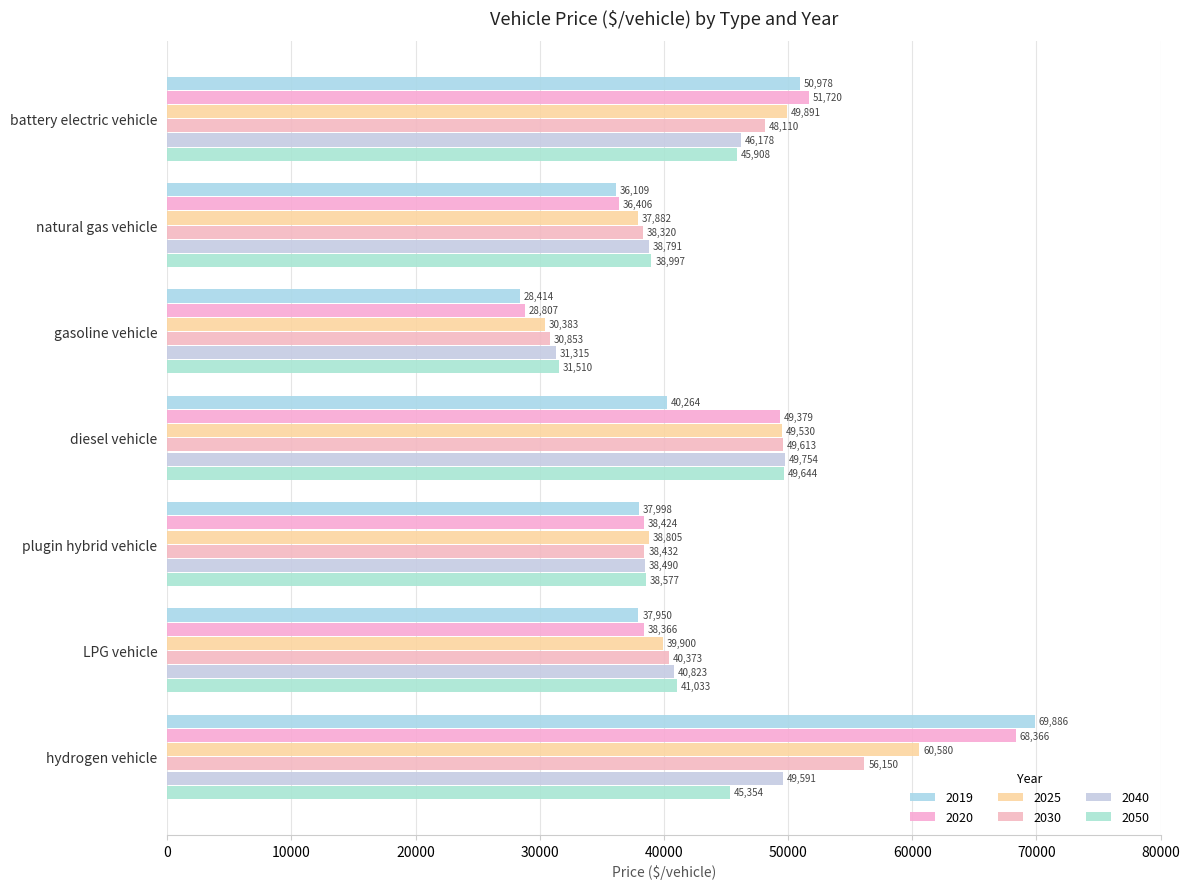

Which series has the largest total across all categories?

2020